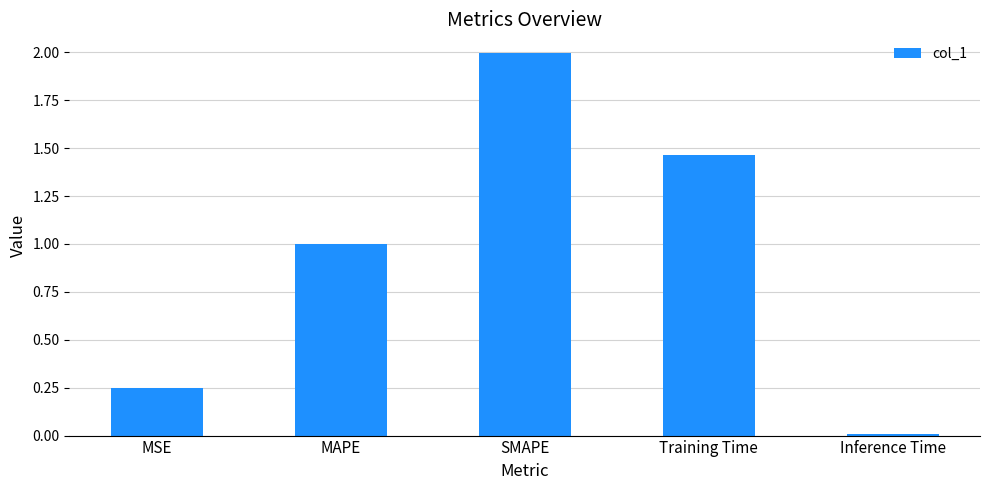

The value at SMAPE is 2.0. True or false?

True